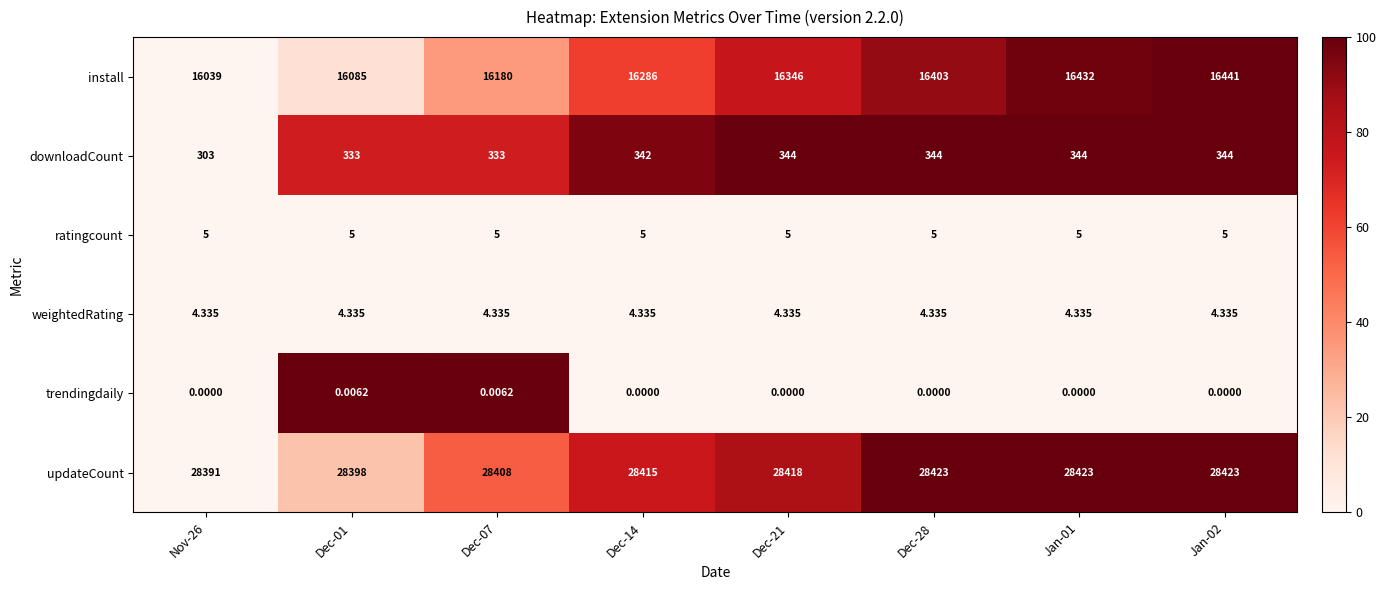

List the series in order of their peak value, highest first.

updateCount, install, downloadCount, ratingcount, weightedRating, trendingdaily